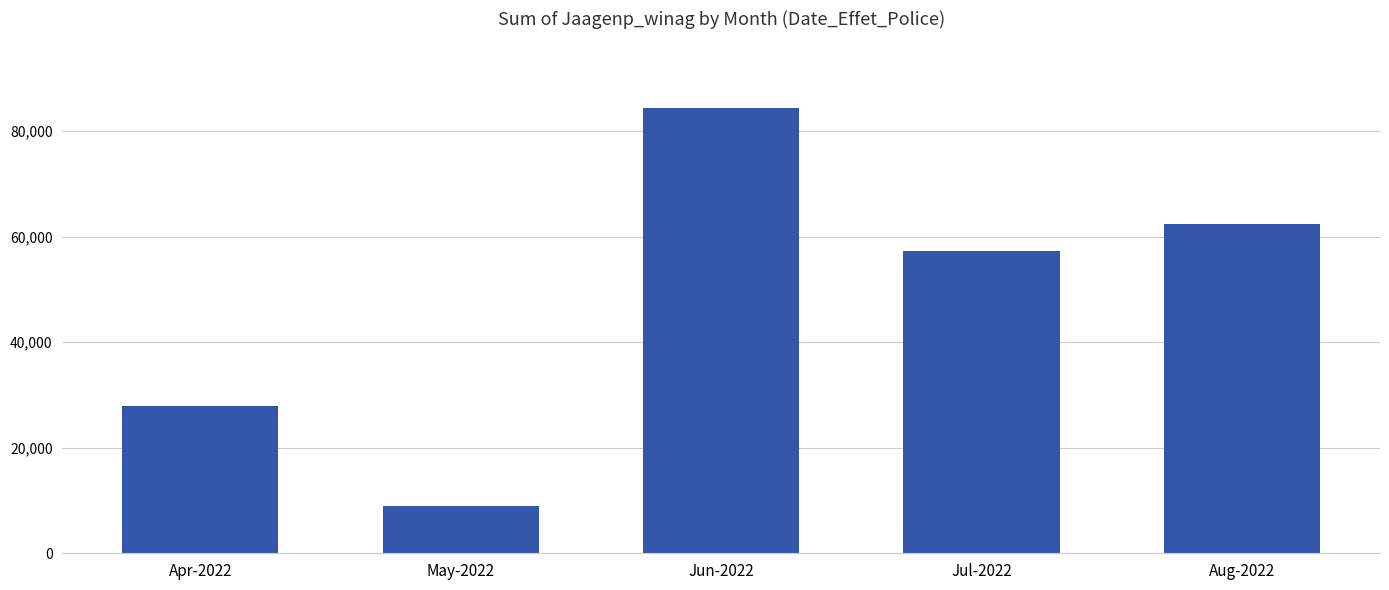

List the labels in order of value, largest first.

Jun-2022, Aug-2022, Jul-2022, Apr-2022, May-2022